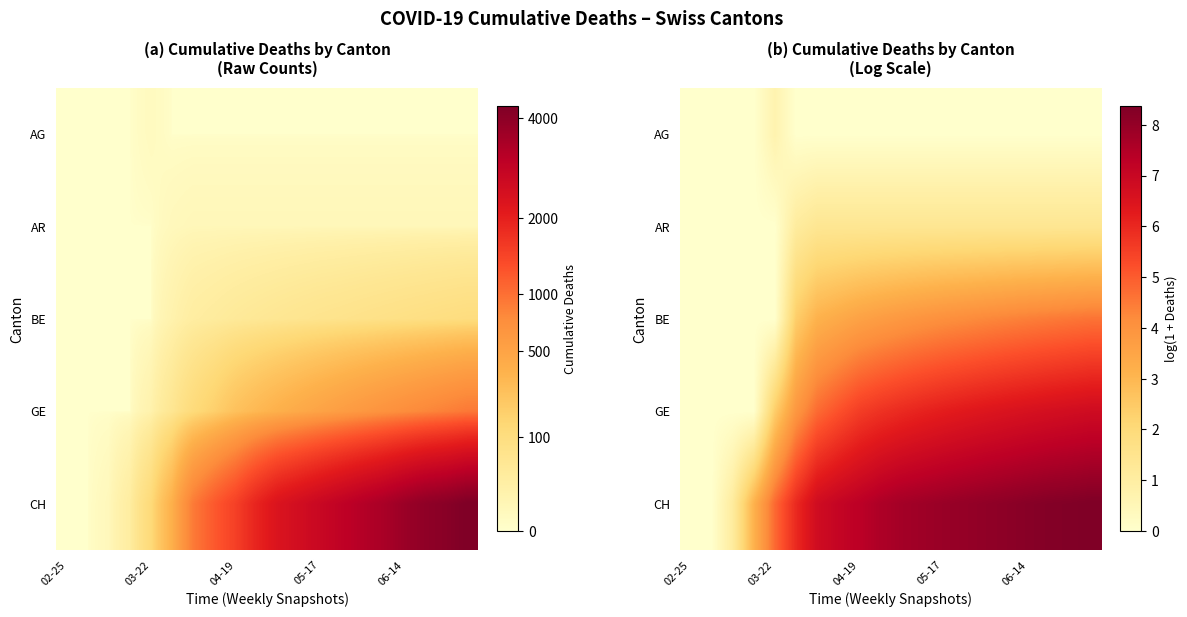

What is the total value across all series at 11?

19.3